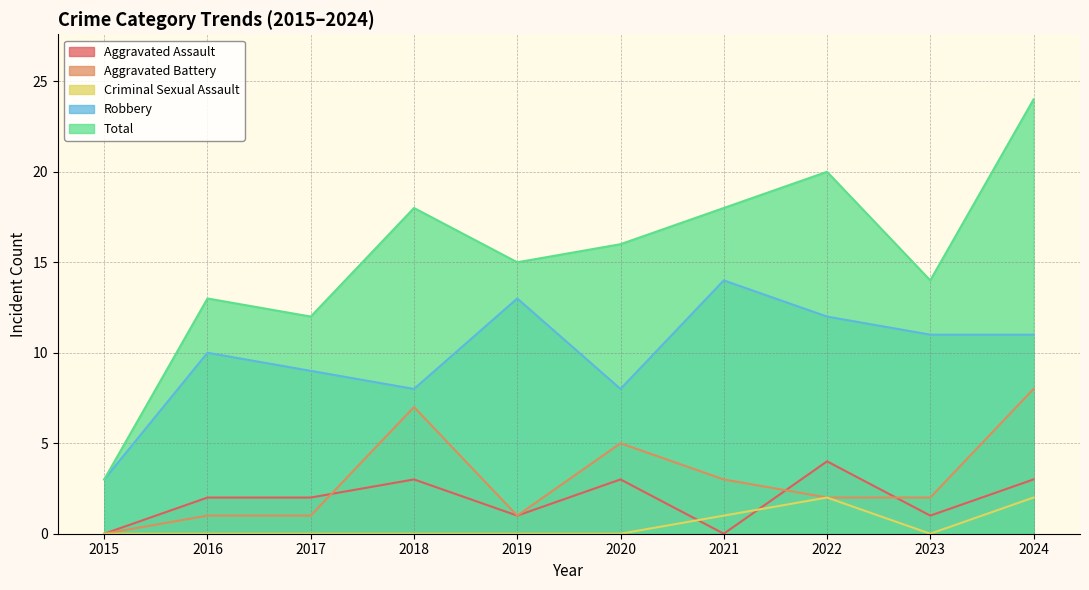

Reading left to right, what are all the values shown in this chart?

Aggravated Assault: 0	2	2	3	1	3	0	4	1	3
Aggravated Battery: 0	1	1	7	1	5	3	2	2	8
Criminal Sexual Assault: 0	0	0	0	0	0	1	2	0	2
Robbery: 3	10	9	8	13	8	14	12	11	11
Total: 3	13	12	18	15	16	18	20	14	24